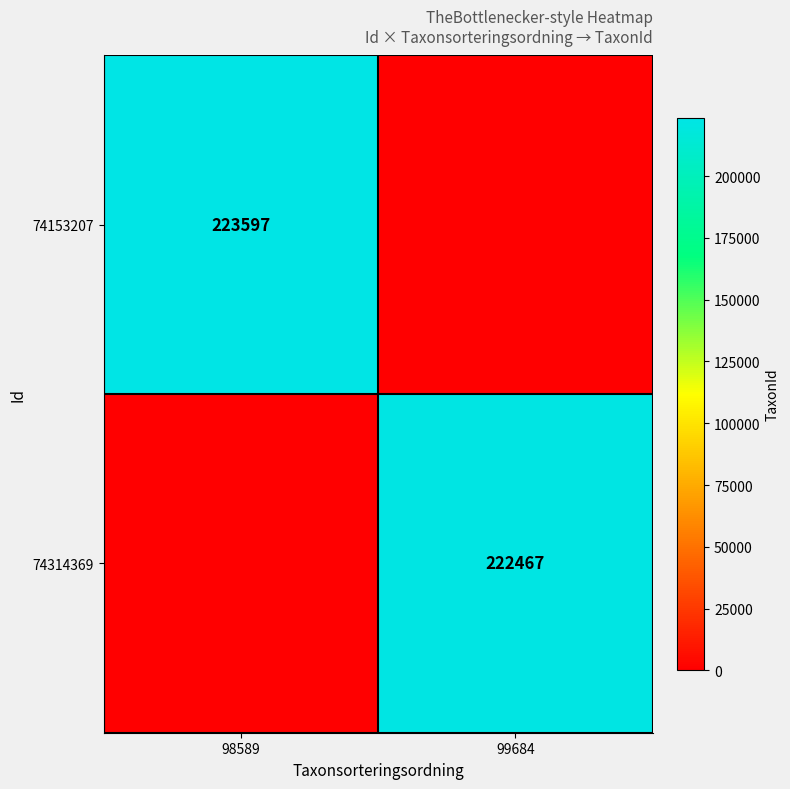

The 74314369 series shows 222467 at 99684. True or false?

True